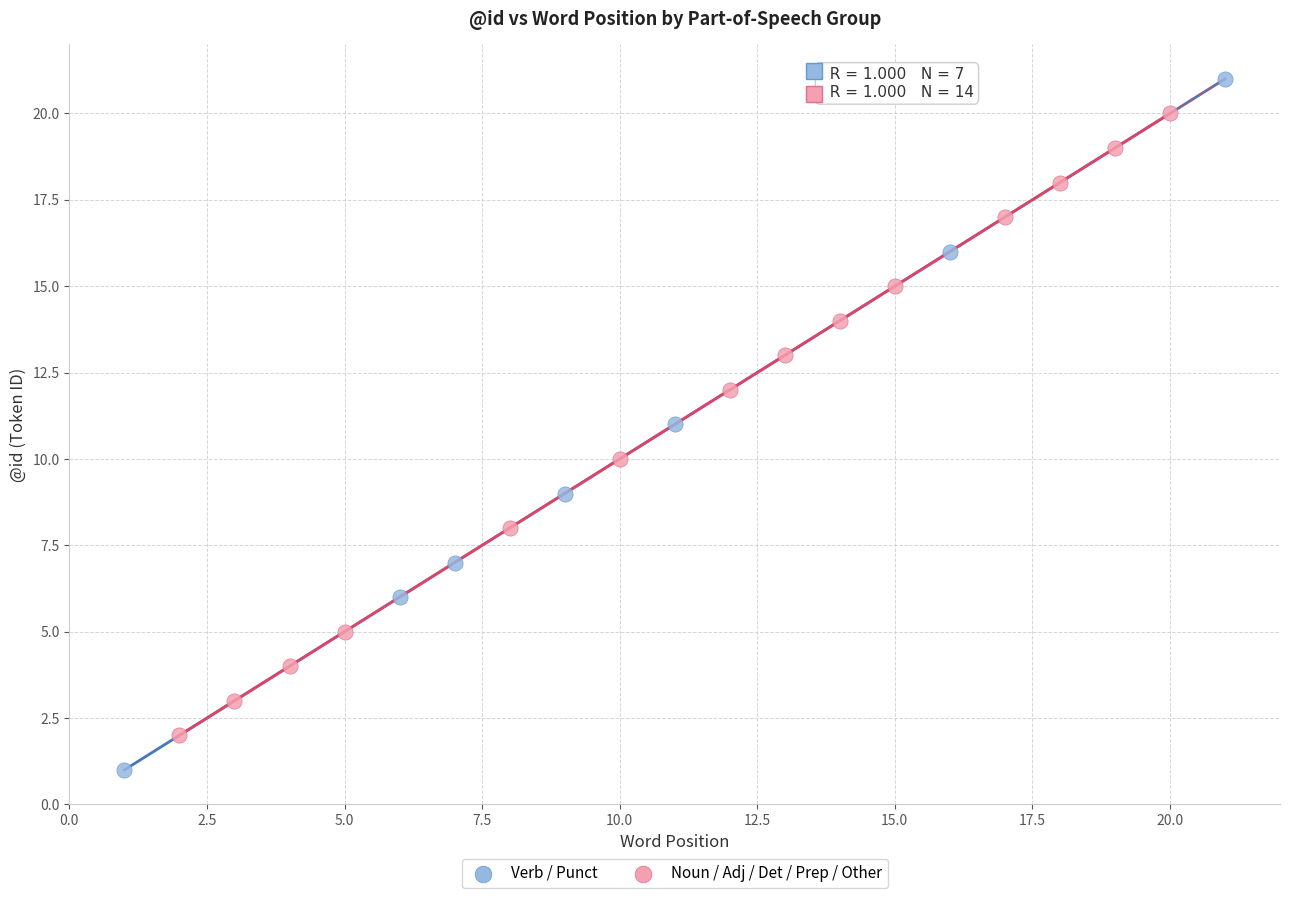

Which series reaches the maximum Y coordinate?

Verb / Punct